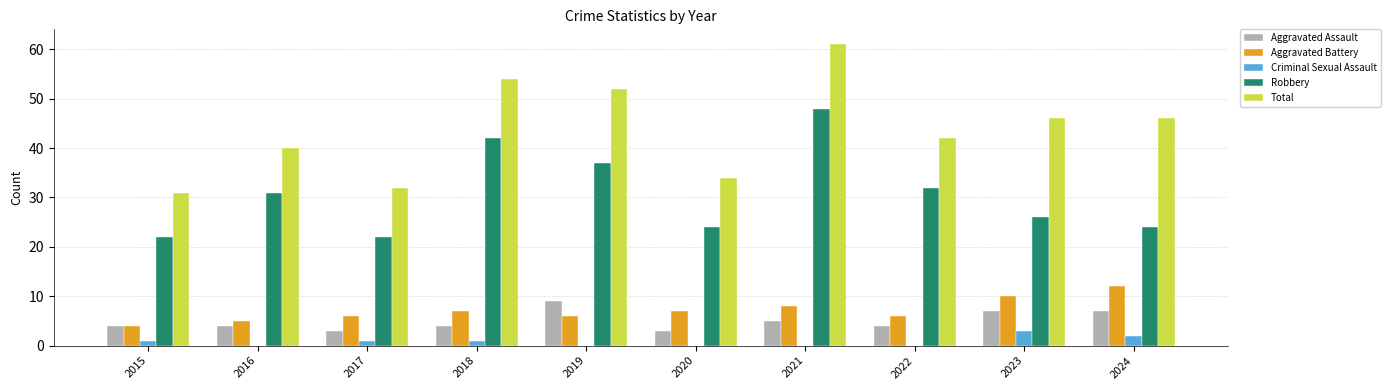

How many Aggravated Battery values are between 6 and 8?

6